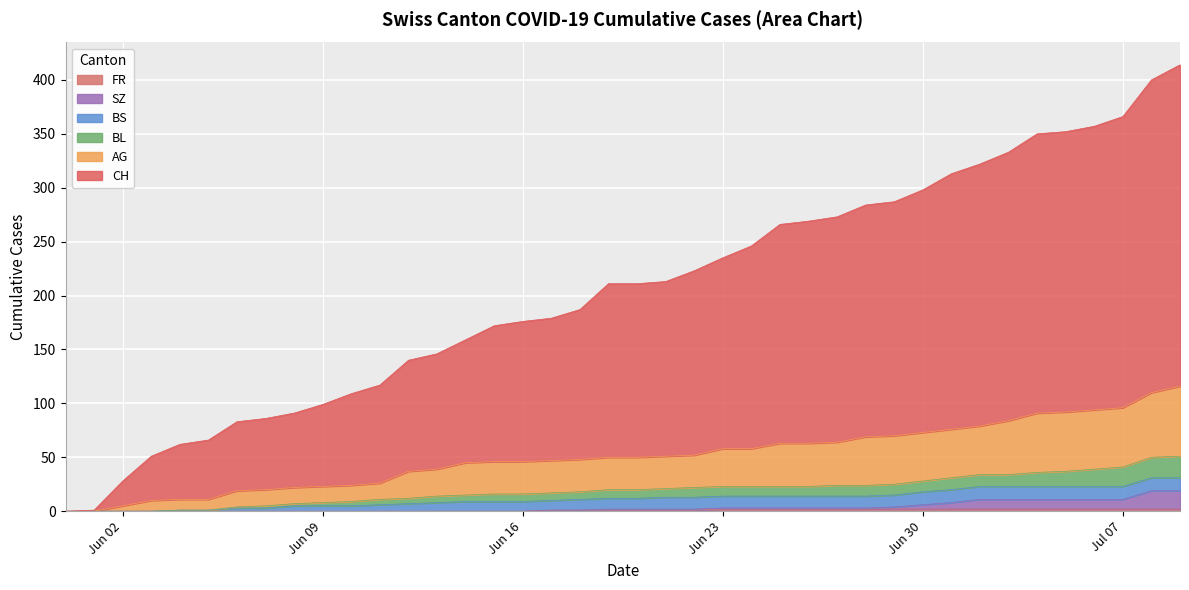

Does the chart display data point markers on the line(s)?

No